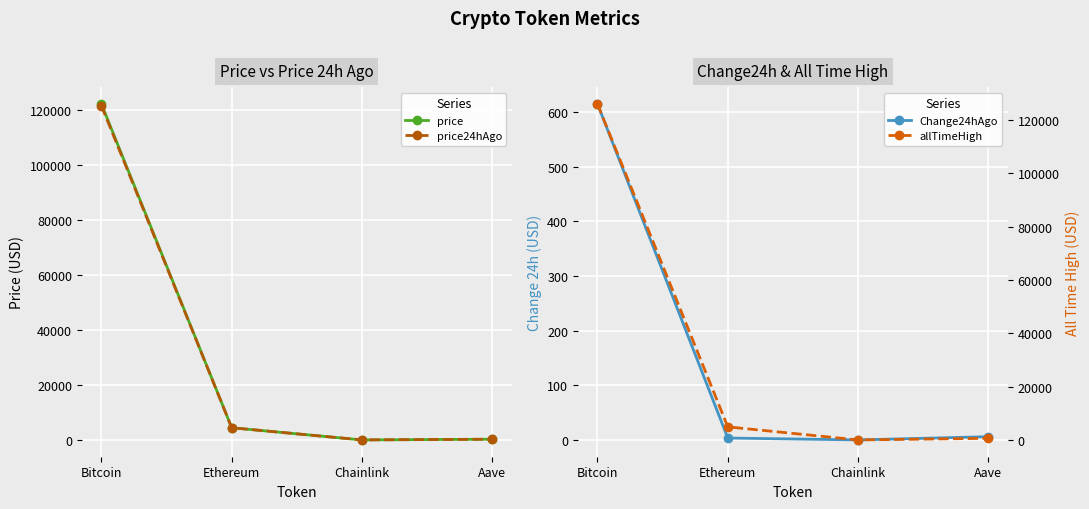

Is this an area chart (filled region under the line)?

No